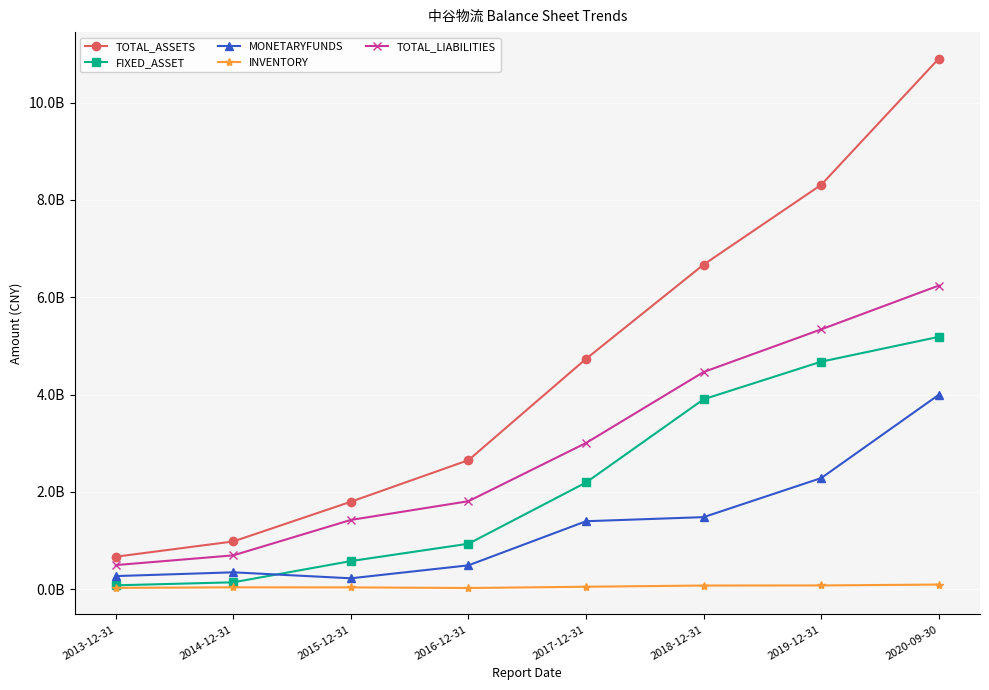

What is the average value of the FIXED_ASSET series?

2210045318.0